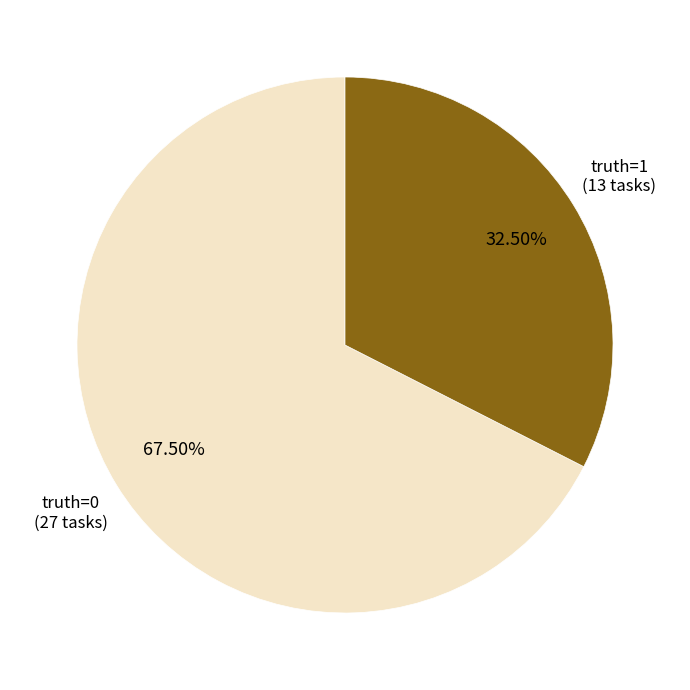

Rank the categories by value from lowest to highest.

truth=1, truth=0